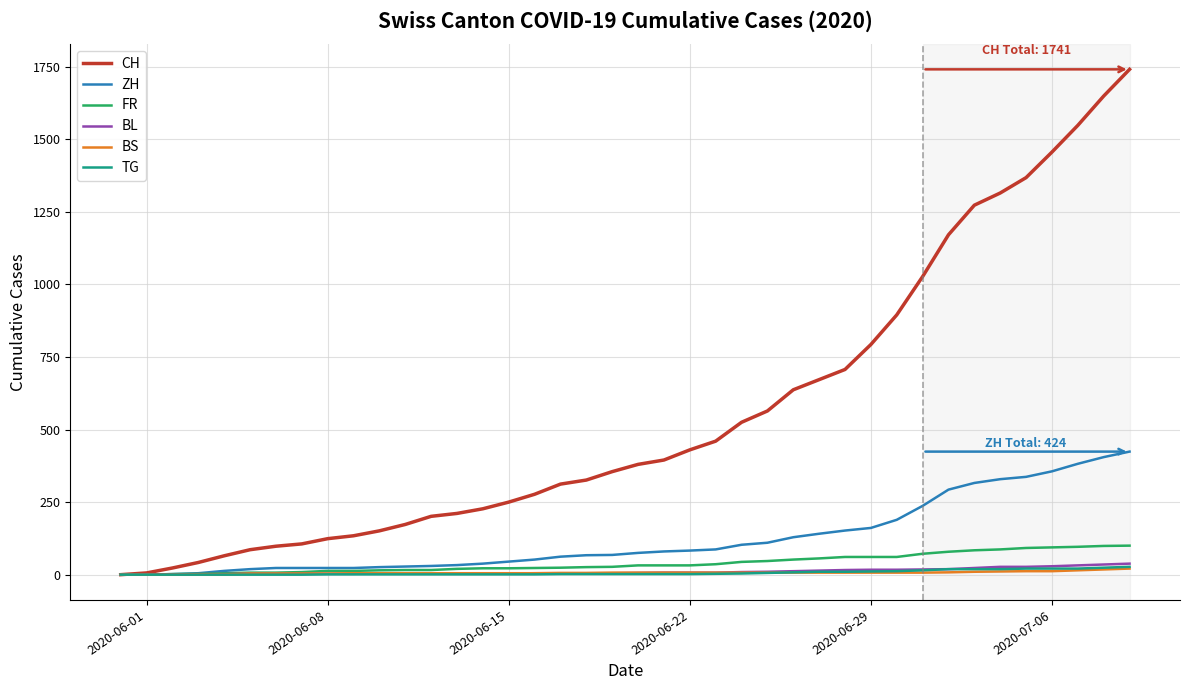

Which series has the largest total across all categories?

CH